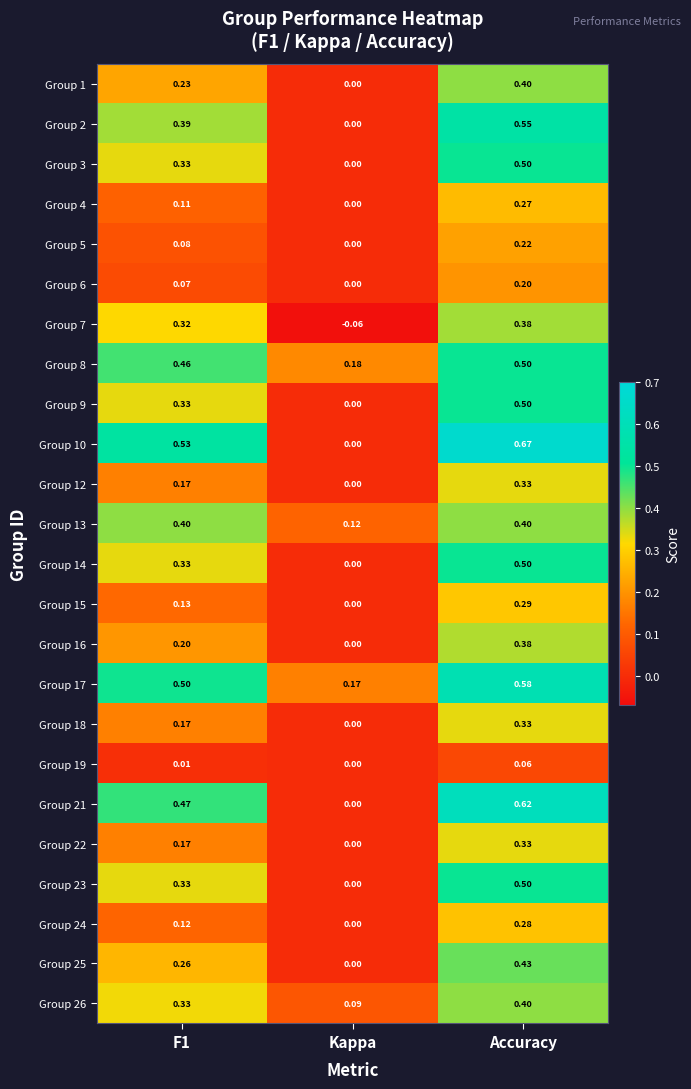

How many data points in Group 23 are above 0?

2